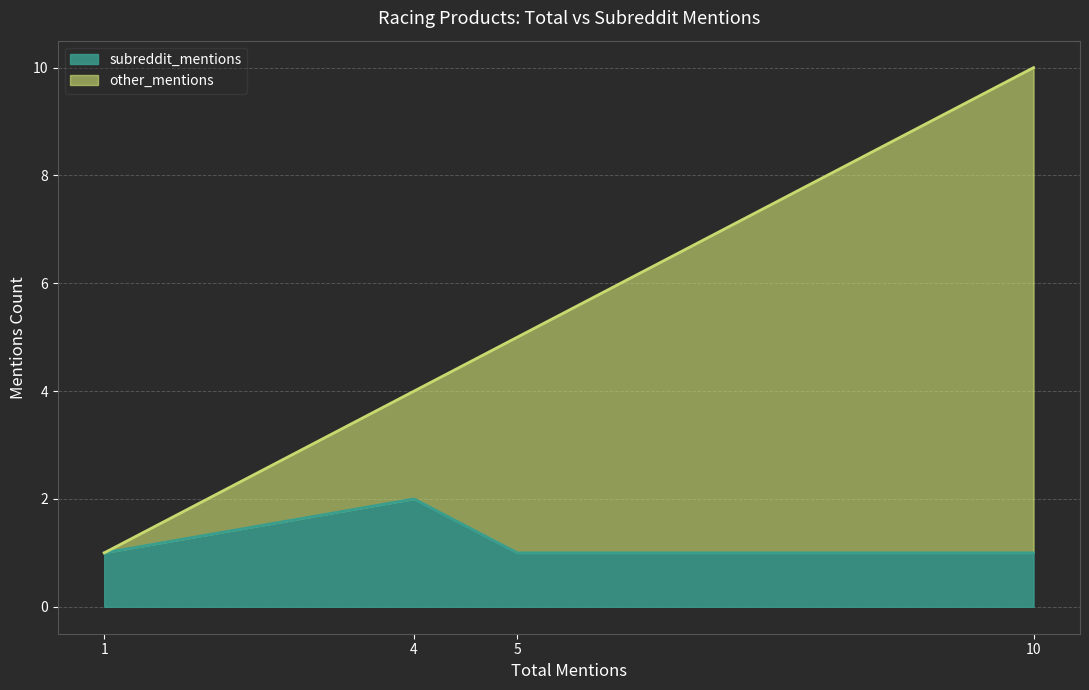

What is the total value across all series at 5?

5